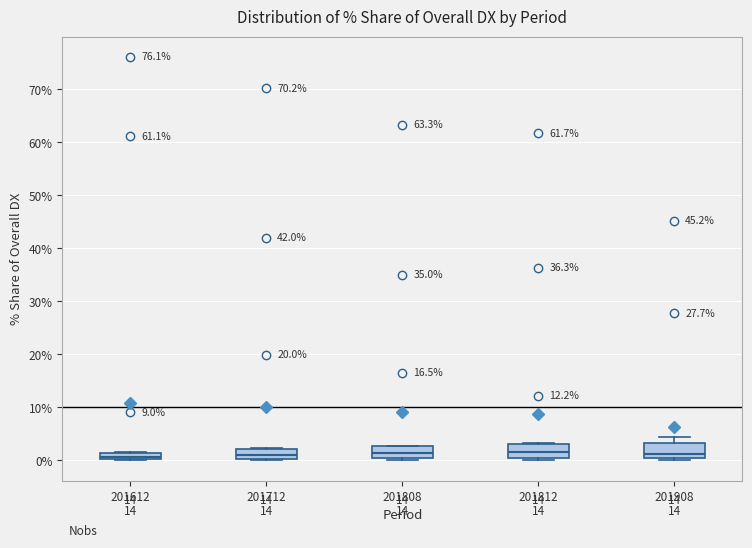

Where is the upper edge of the box at x = 201812 on the y-axis? The values are not printed on the chart, so give them approximately, as read against the axis.

3